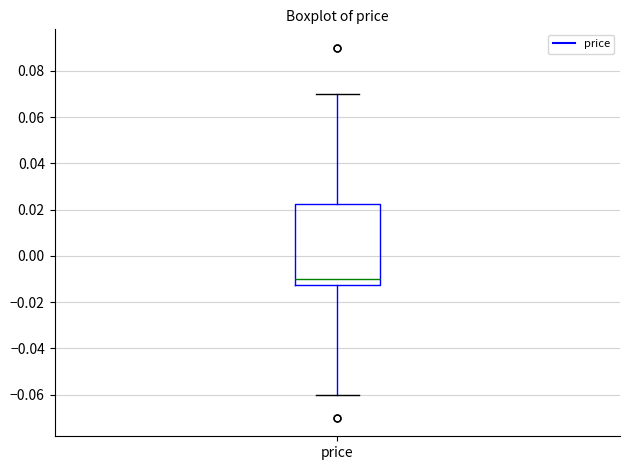

Read this box plot against the y-axis: the position of the median line, the range covered by the box, and the ends of both whiskers. The values are not printed on the chart, so give them approximately, as read against the axis.

median -0.010, box -0.012 to 0.022, whiskers -0.060 to 0.070